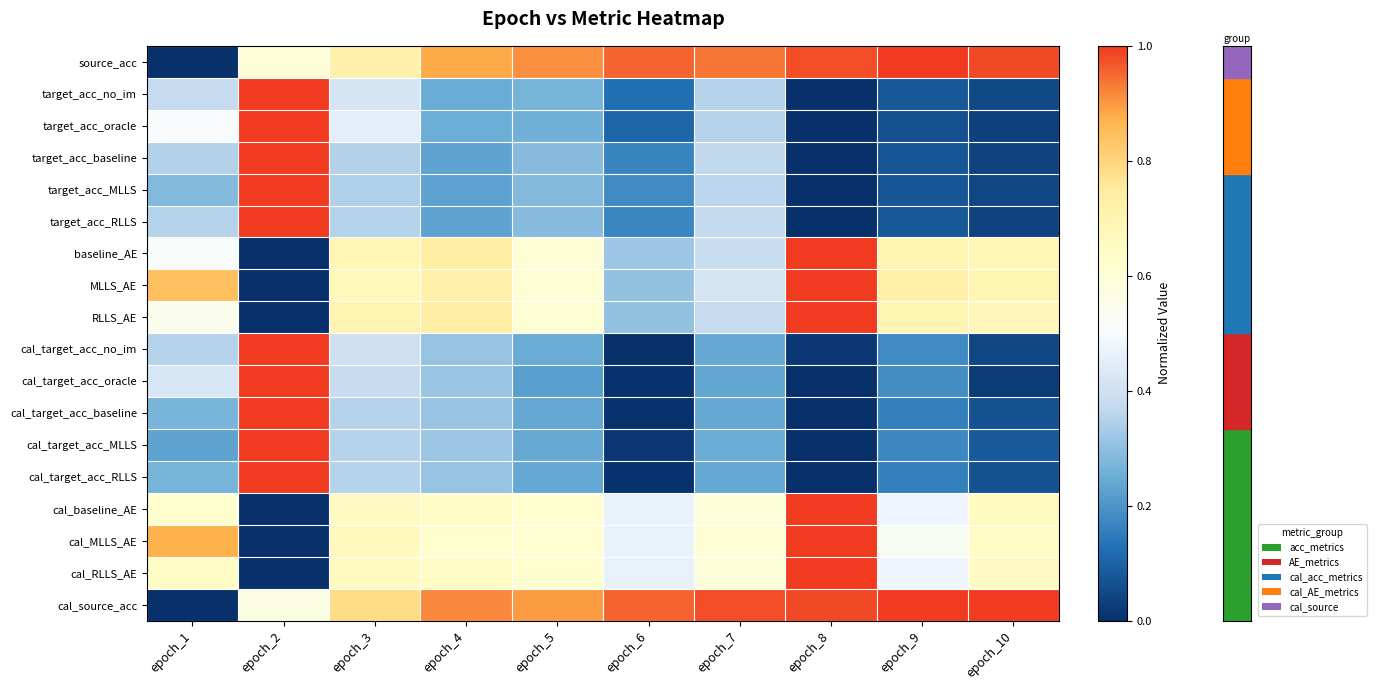

What is the maximum value shown in the chart?

1.0